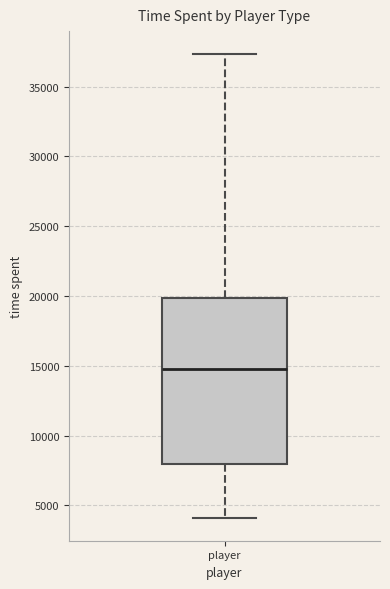

Transcribe this box plot: give where the median line is, the range the box spans, and where the two whiskers end, as read against the y-axis. The values are not printed on the chart, so give them approximately, as read against the axis.

median 15000, box 8000 to 20000, whiskers 4000 to 37500